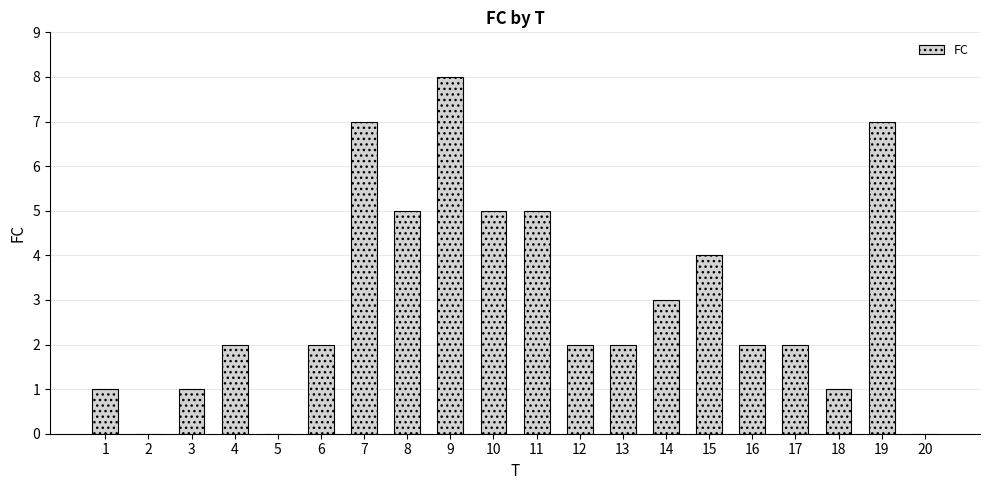

How many values are between 1 and 5?

14